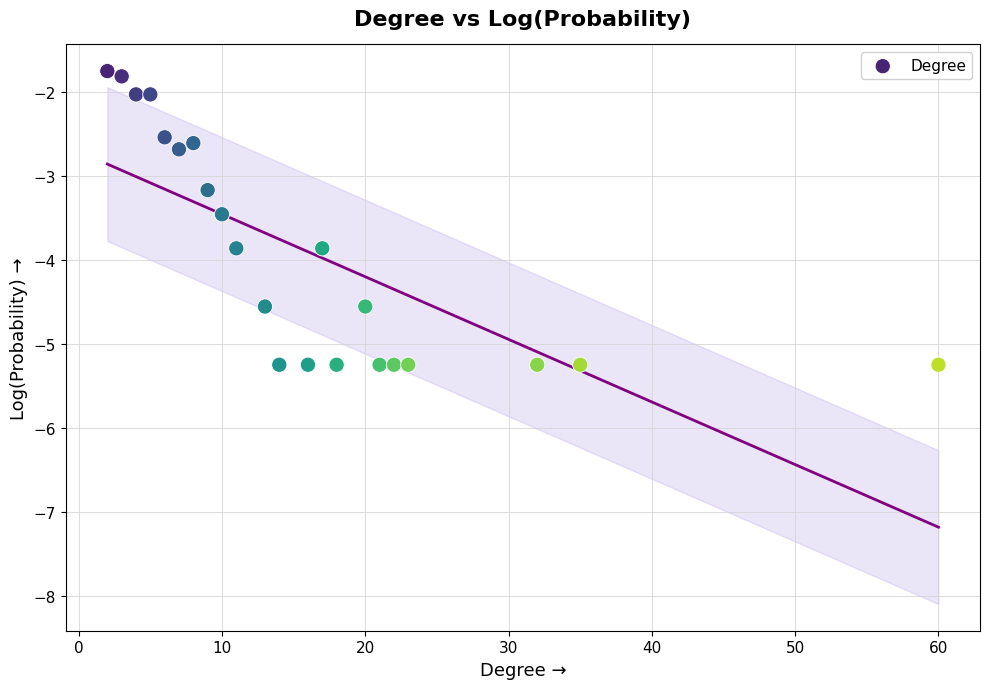

What Y value in the scatter plot is closest to -3?

-3.2